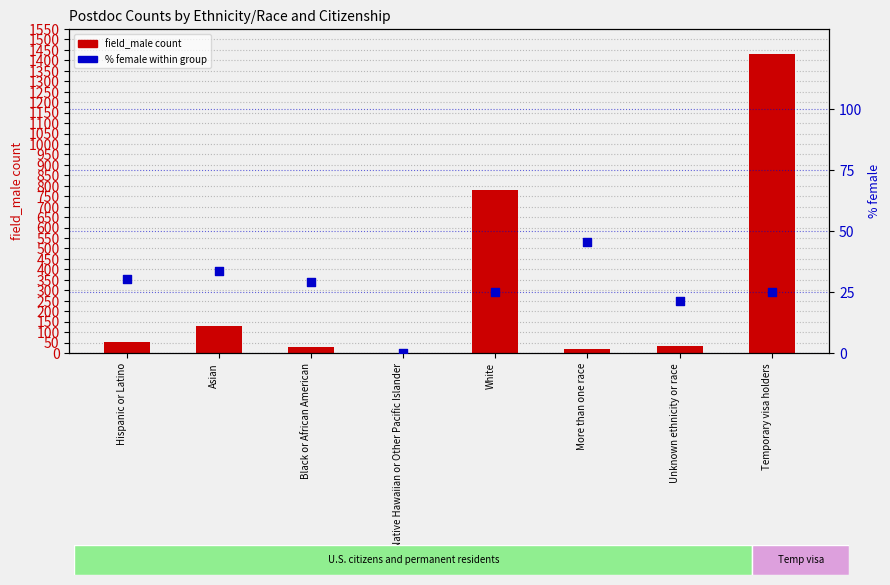

Which series has the largest total across all categories?

field_male